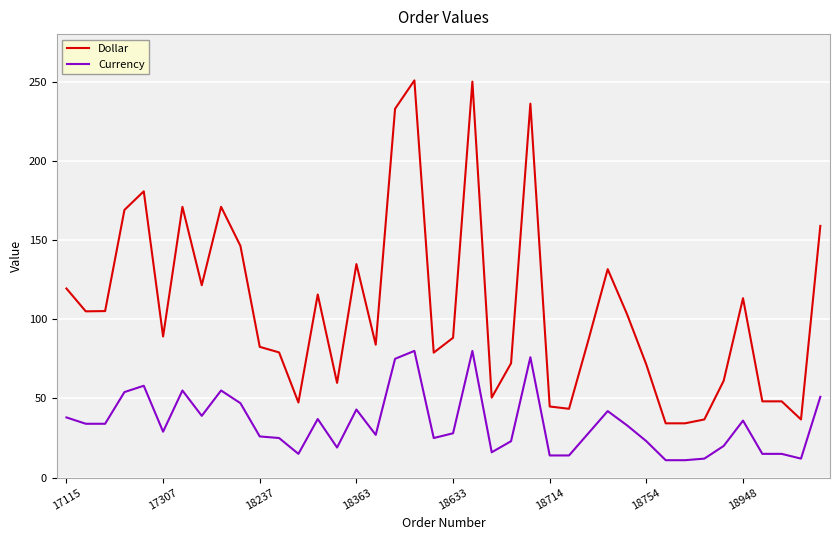

List the series in order of their overall mean, lowest first.

Currency, Dollar